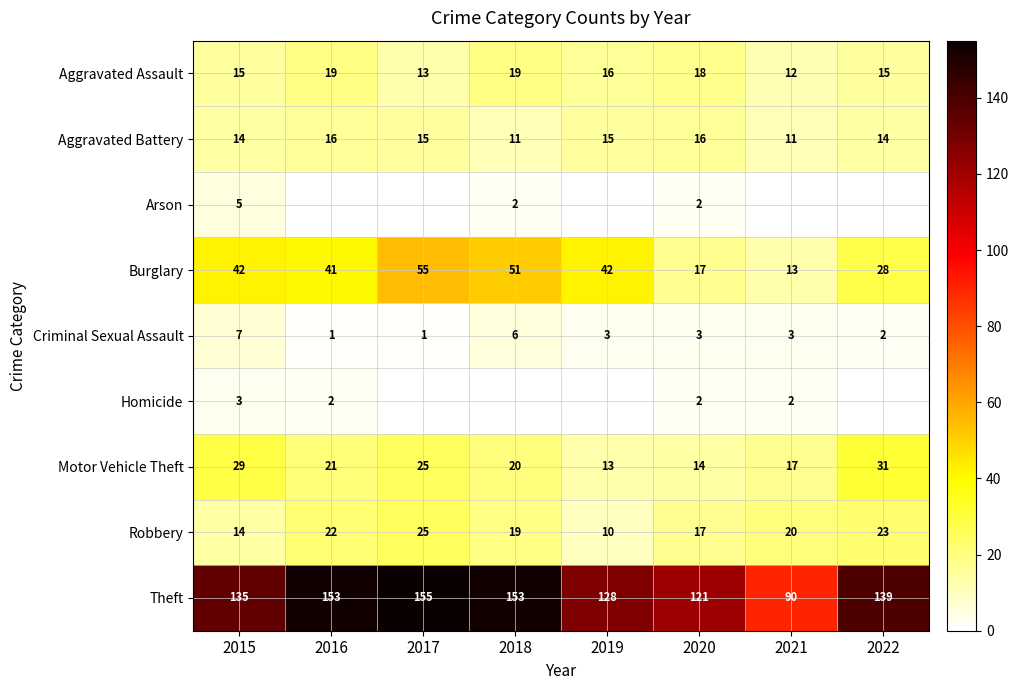

What is the sum of the Robbery values at 2022 and 2018?

42